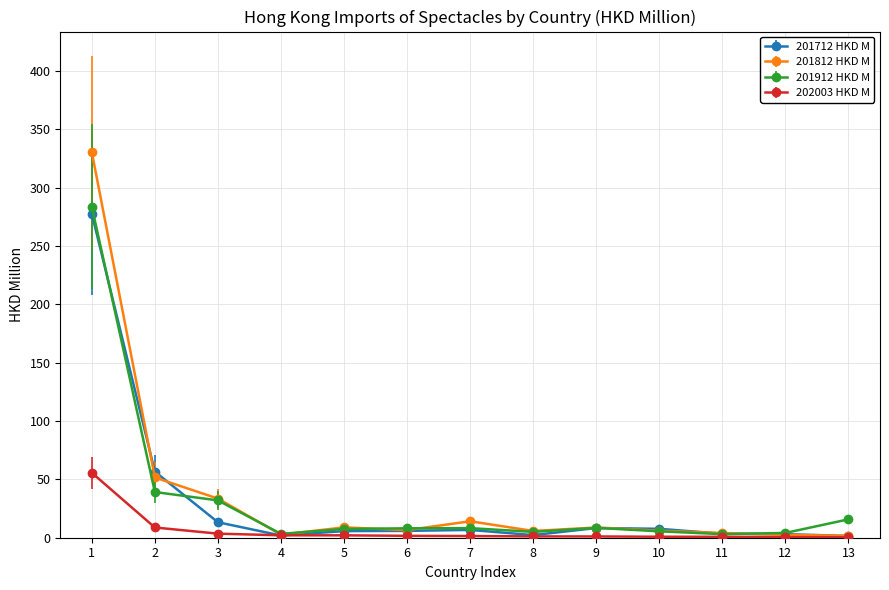

List the series in order of their peak value, lowest first.

202003 HKD M, 201712 HKD M, 201912 HKD M, 201812 HKD M